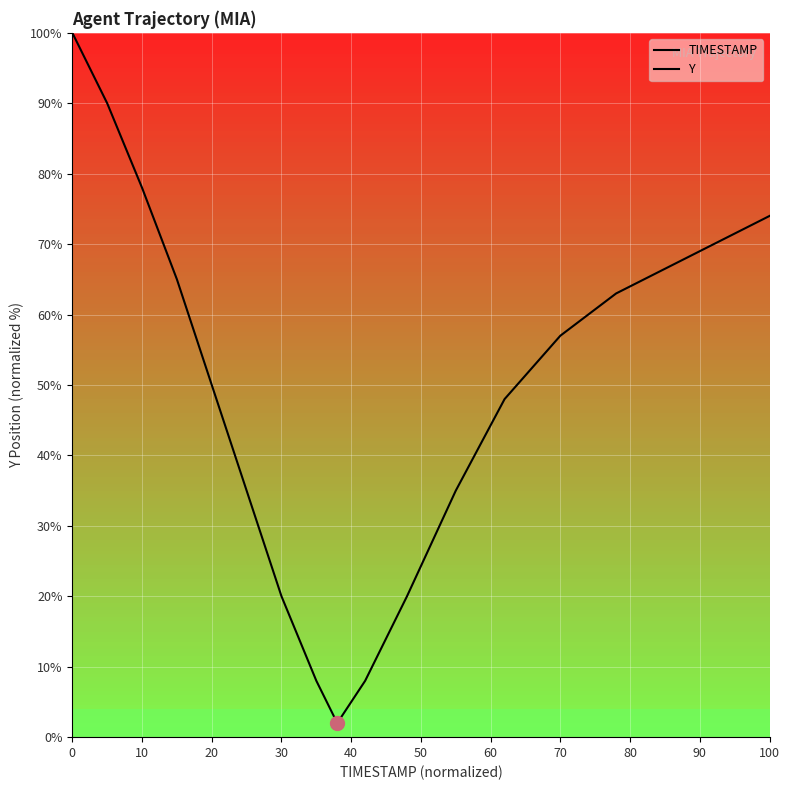

List the series in order of their peak value, lowest first.

Y, TIMESTAMP